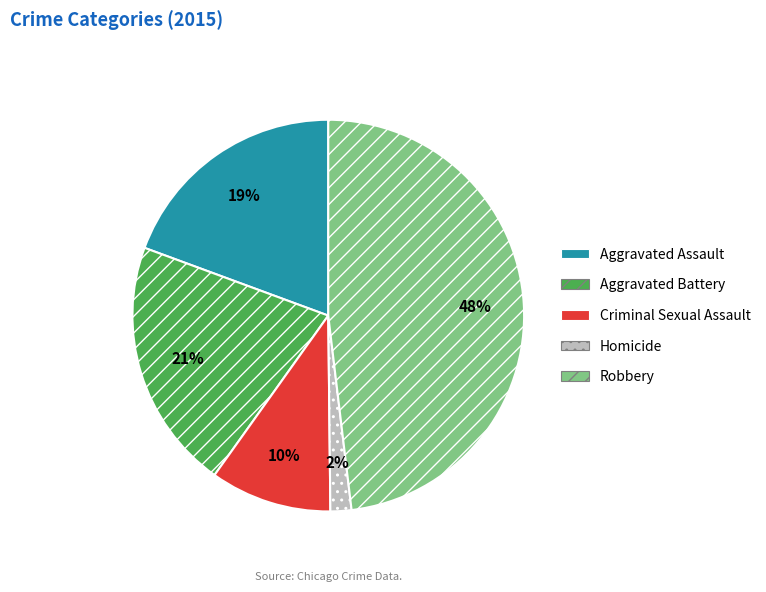

Is there a majority slice in this chart?

No